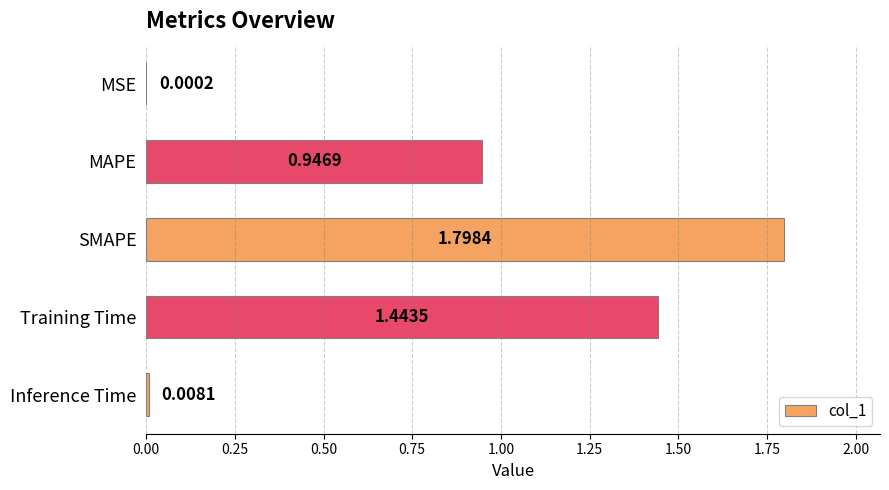

What is the sum of the values at Inference Time and SMAPE?

1.8